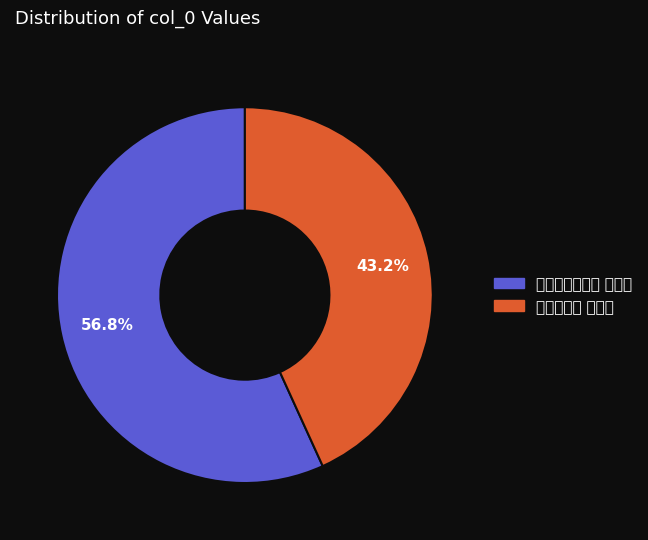

What percentage do 杂诗十九首 其十七 and 东居杂诗十九首 其十七 together represent?

100.0%